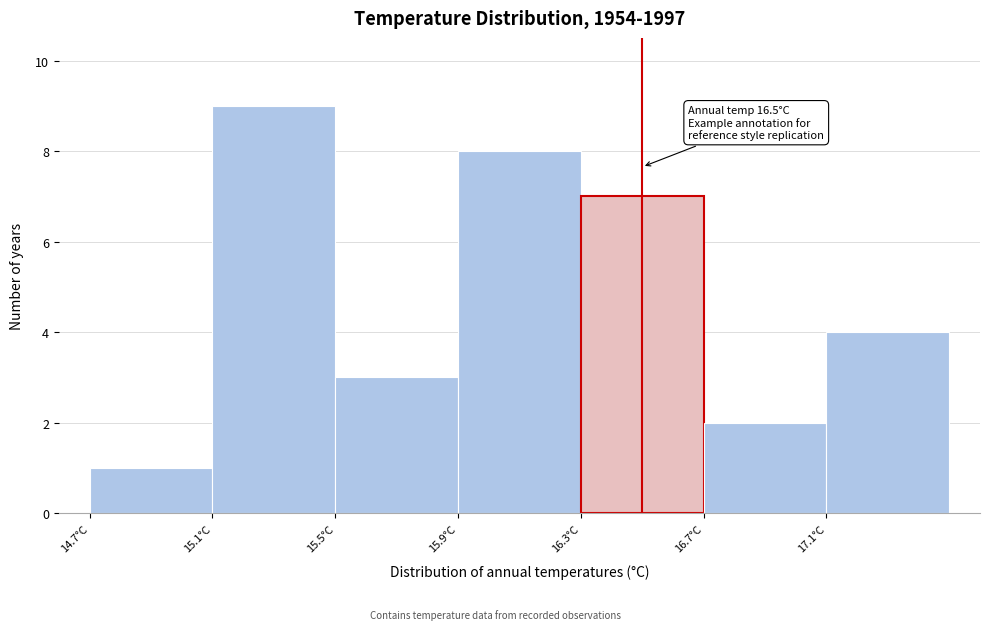

Which range on the x-axis has the tallest bar?

15.1 to 15.5